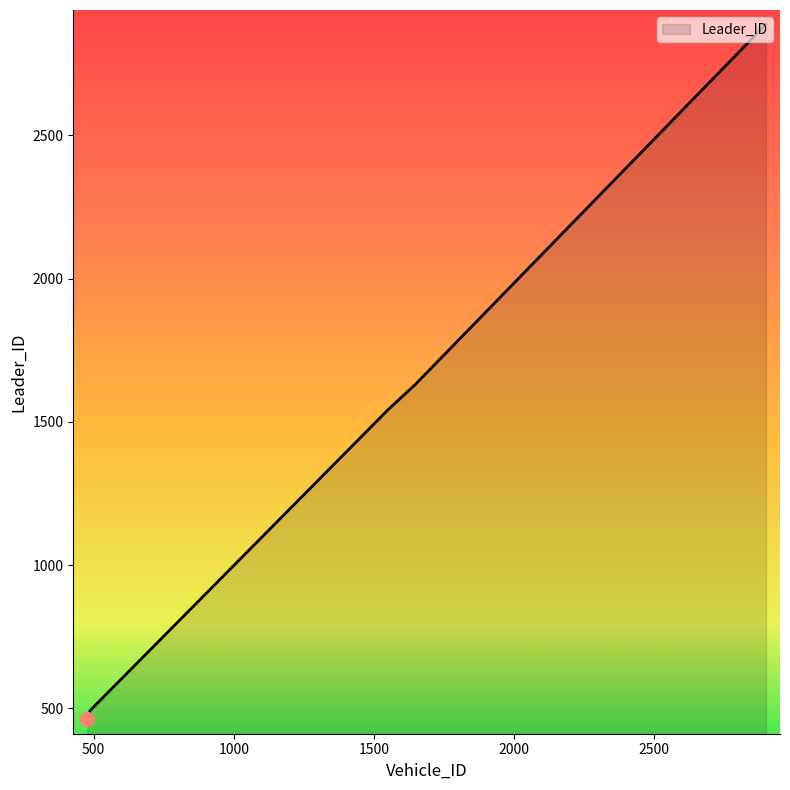

True or false: the data has more than 0 interior local peaks.

False